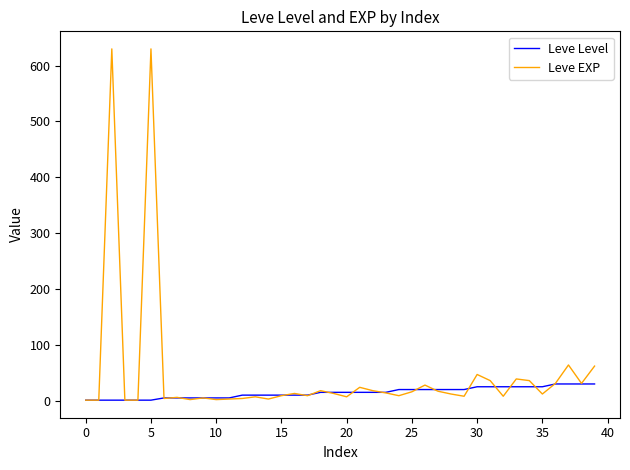

What are all the series names shown in the legend?

Leve Level, Leve EXP